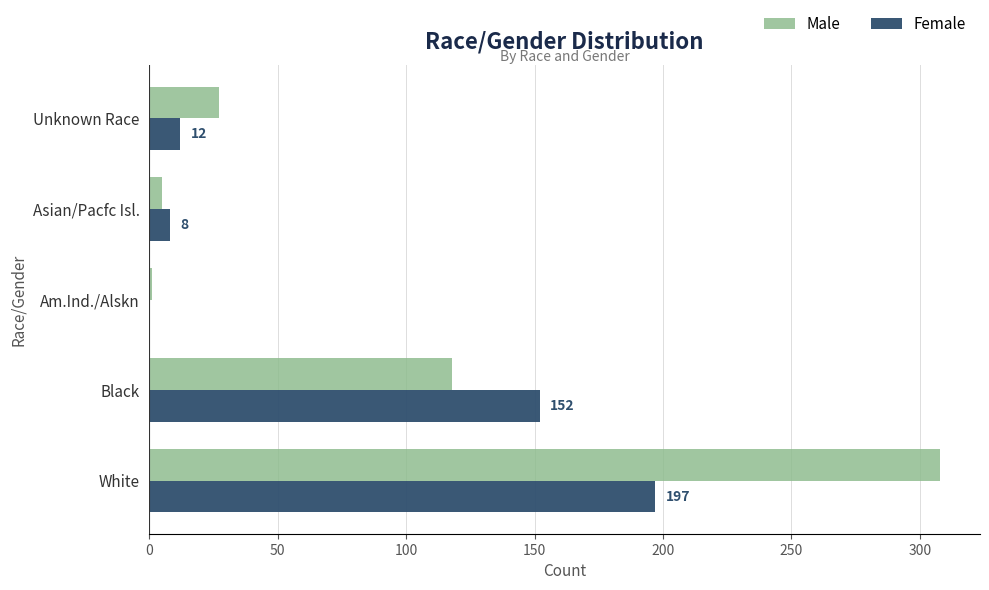

Which series has the largest range (max minus min)?

Male